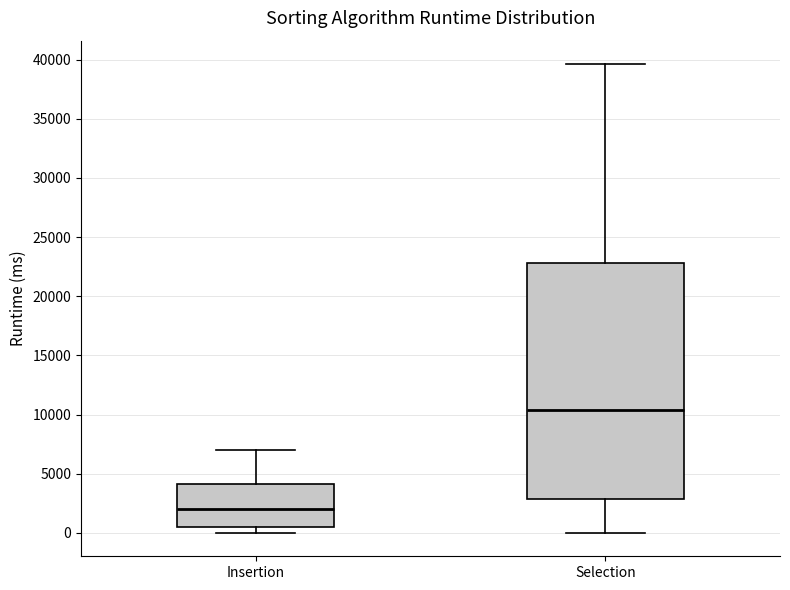

Reading left to right, transcribe this box plot: for each box, give where its median line is, the range the box spans, and where its two whiskers end, as read against the y-axis. The values are not printed on the chart, so give them approximately, as read against the axis.

Insertion: median 2000, box 500 to 4000, whiskers 0 to 7000
Selection: median 10500, box 3000 to 23000, whiskers 0 to 39500